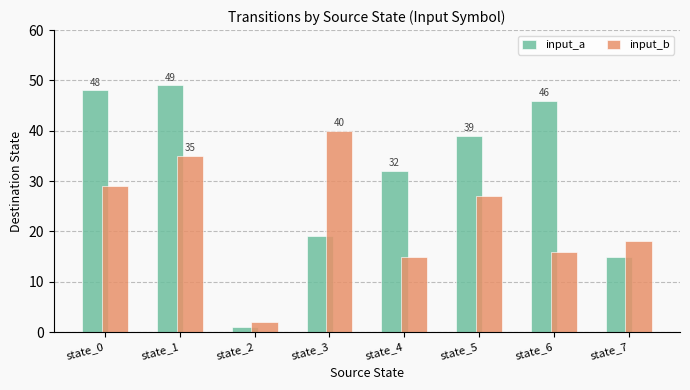

True or false: input_a has a value of 46 at state_6.

True